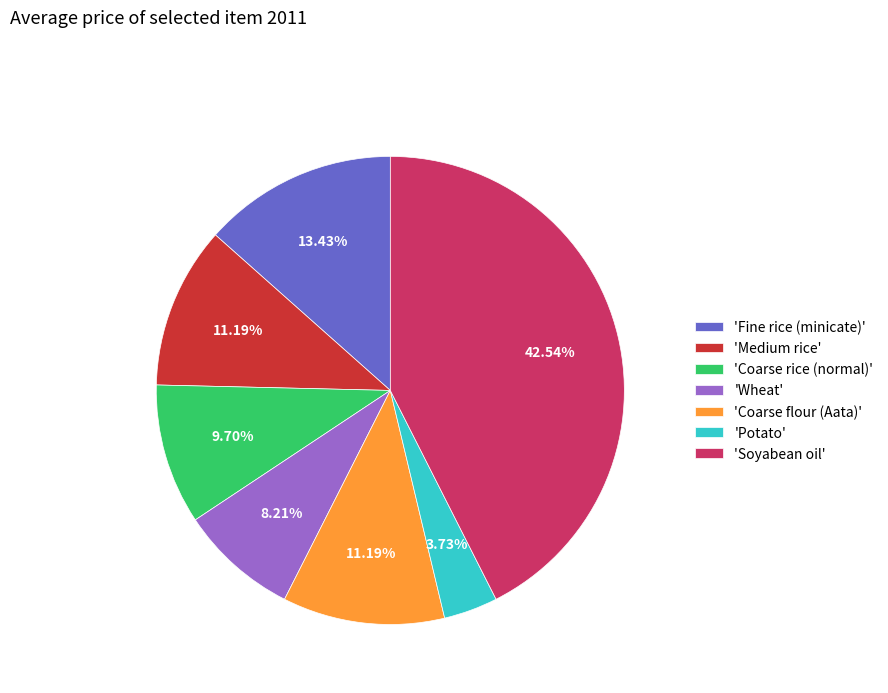

How many segments does this pie chart have?

7